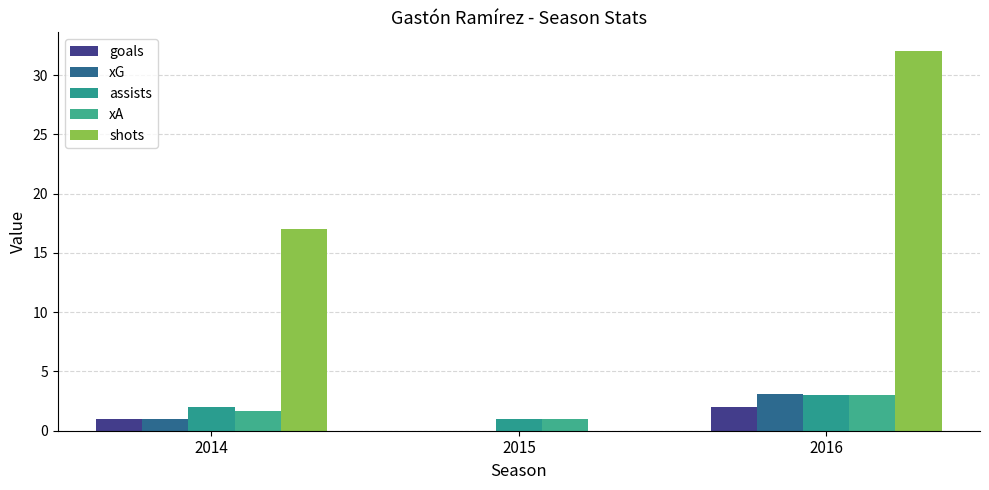

What are all the series names shown in the legend?

goals, xG, assists, xA, shots